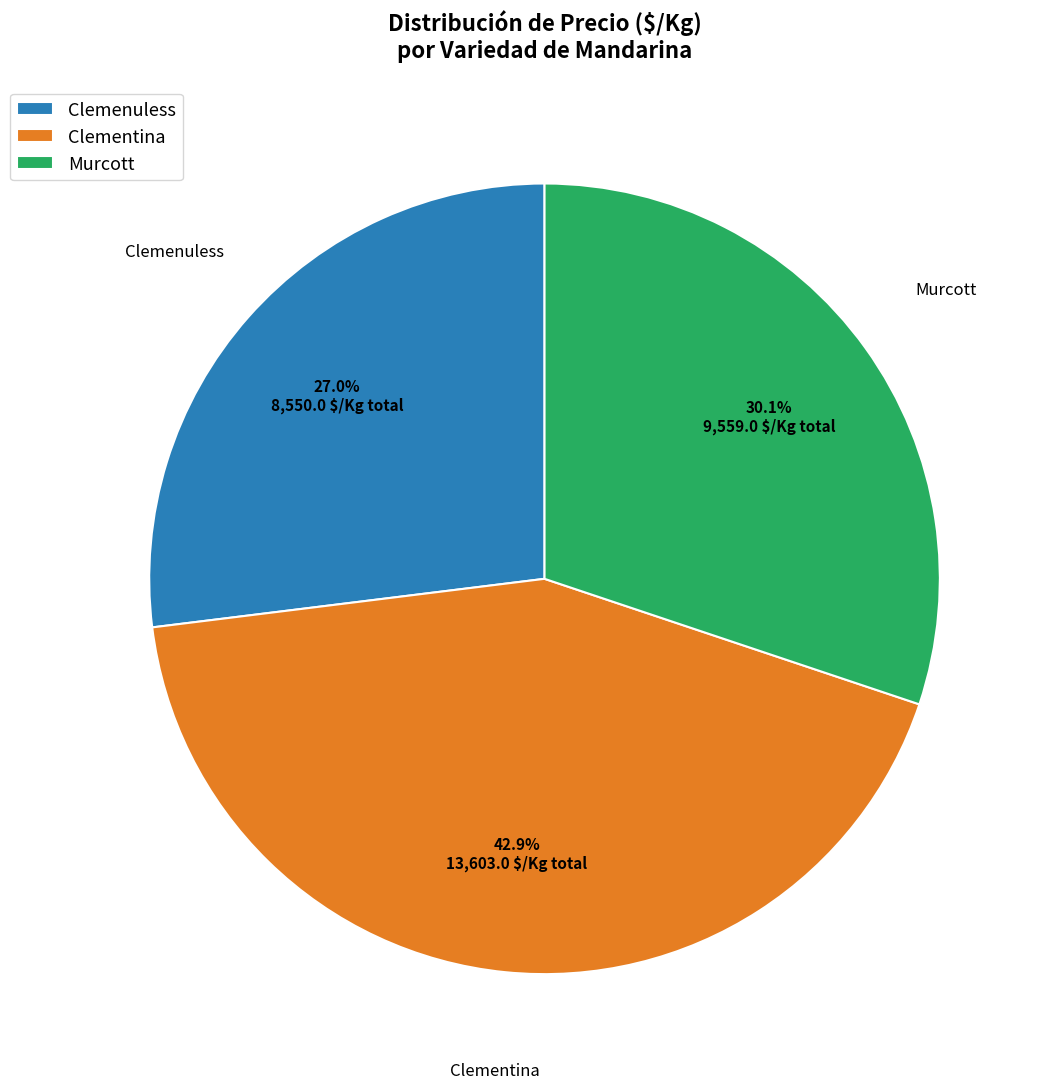

Rank the categories by value from highest to lowest.

Clementina, Murcott, Clemenuless